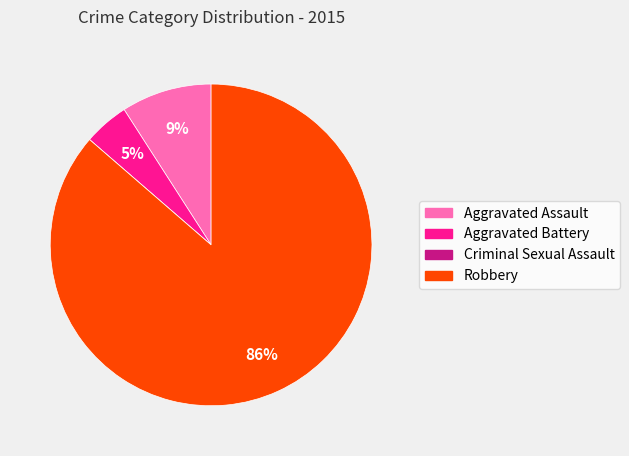

Is it true that Aggravated Assault is 9% of the pie?

True